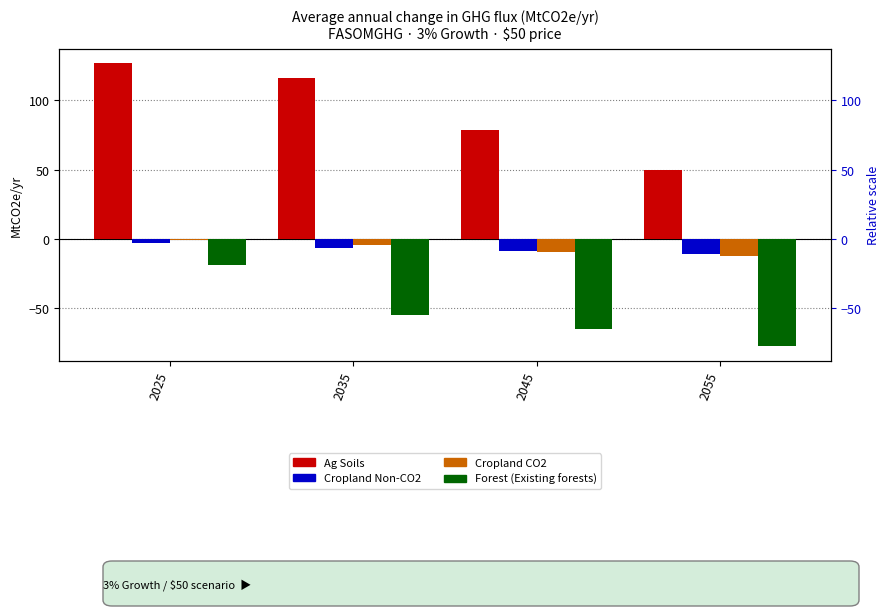

List the series in order of their peak value, lowest first.

Forest (Existing forests), Cropland Non-CO2, Cropland CO2, Ag Soils